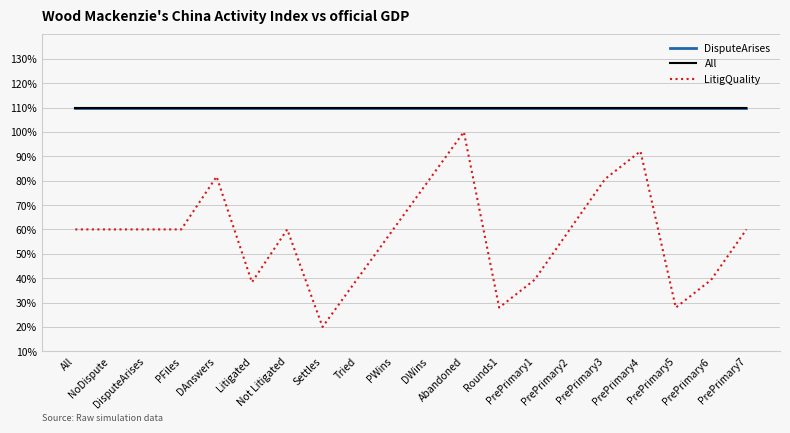

Reading right to left, what are all the values shown in this chart?

DisputeArises: PrePrimary7=1.0	PrePrimary6=1.0	PrePrimary5=1.0	PrePrimary4=1.0	PrePrimary3=1.0	PrePrimary2=1.0	PrePrimary1=1.0	Rounds1=1.0	Abandoned=1.0	DWins=1.0	PWins=1.0	Tried=1.0	Settles=1.0	Not Litigated=1.0	Litigated=1.0	DAnswers=1.0	PFiles=1.0	DisputeArises=1.0	NoDispute=1.0	All=1.0
All: PrePrimary7=1.0	PrePrimary6=1.0	PrePrimary5=1.0	PrePrimary4=1.0	PrePrimary3=1.0	PrePrimary2=1.0	PrePrimary1=1.0	Rounds1=1.0	Abandoned=1.0	DWins=1.0	PWins=1.0	Tried=1.0	Settles=1.0	Not Litigated=1.0	Litigated=1.0	DAnswers=1.0	PFiles=1.0	DisputeArises=1.0	NoDispute=1.0	All=1.0
LitigQuality: PrePrimary7=0.5	PrePrimary6=0.3	PrePrimary5=0.2	PrePrimary4=0.8	PrePrimary3=0.7	PrePrimary2=0.5	PrePrimary1=0.3	Rounds1=0.2	Abandoned=0.9	DWins=0.7	PWins=0.5	Tried=0.3	Settles=0.1	Not Litigated=0.5	Litigated=0.3	DAnswers=0.7	PFiles=0.5	DisputeArises=0.5	NoDispute=0.5	All=0.5